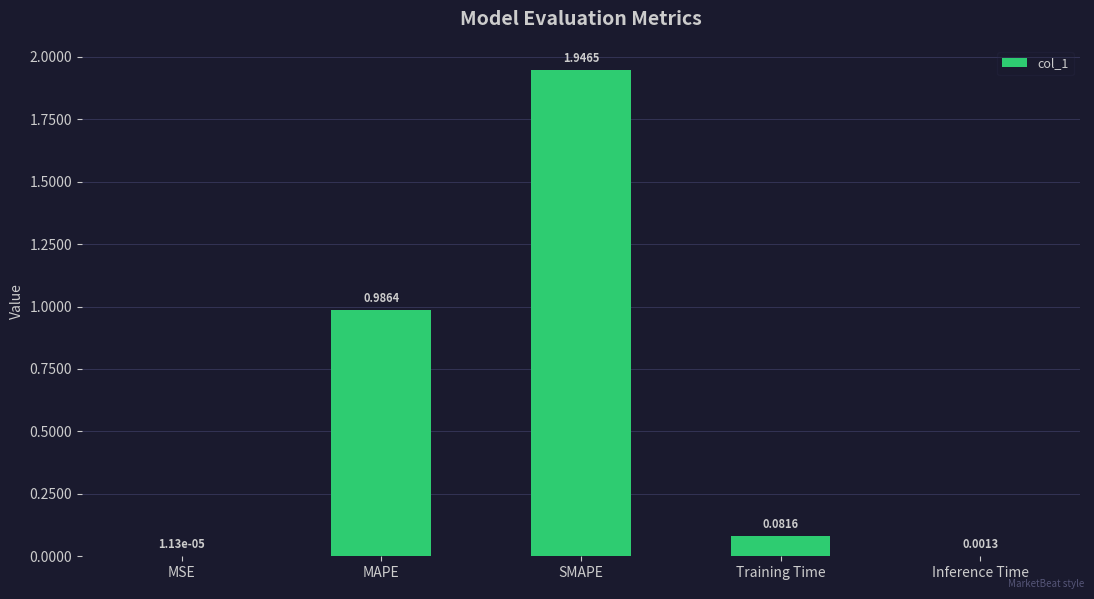

At which category does the chart reach its peak across all series?

SMAPE